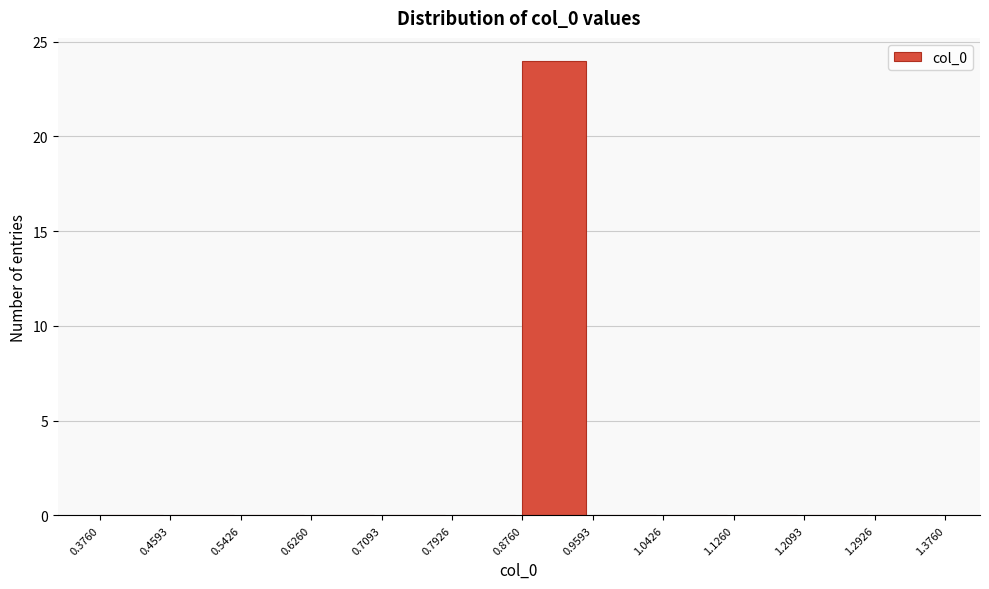

How tall is the bar that spans 0.8760 to 0.9593 on the x-axis? The values are not printed on the chart, so give them approximately, as read against the axis.

24